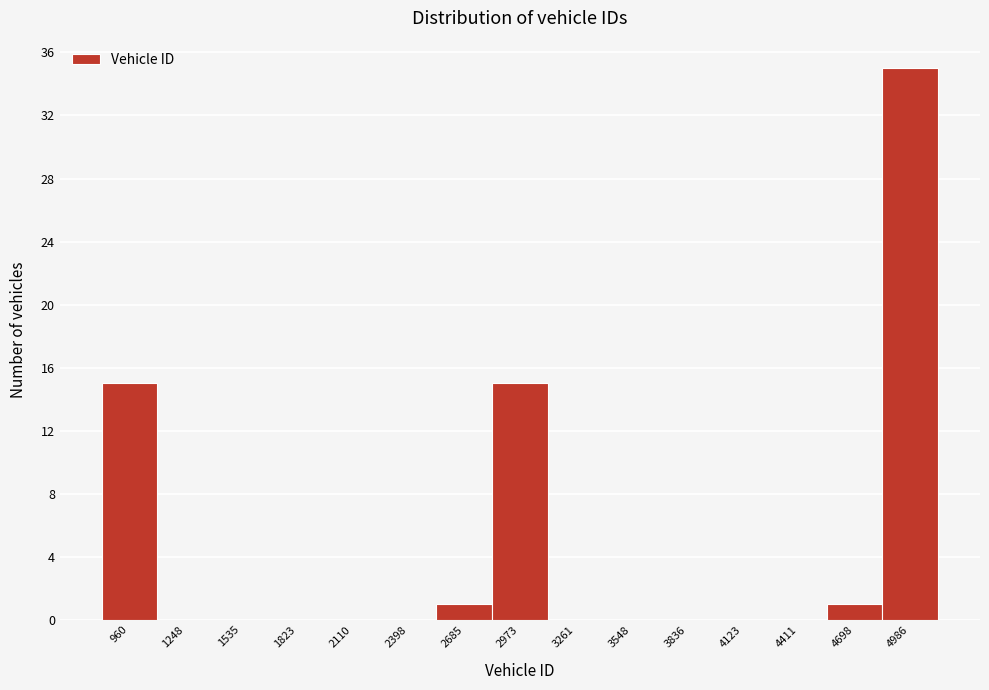

Reading left to right, transcribe this chart: for each bar, give the range it covers on the x-axis and its height. Neither the bar edges nor the heights are printed on the chart, so give them approximately, as read against the axes.

800 to 1100: 15
1100 to 1400: 0
1400 to 1700: 0
1700 to 1950: 0
1950 to 2250: 0
2250 to 2550: 0
2550 to 2850: 1
2850 to 3100: 15
3100 to 3400: 0
3400 to 3700: 0
3700 to 4000: 0
4000 to 4250: 0
4250 to 4550: 0
4550 to 4850: 1
4850 to 5150: 35